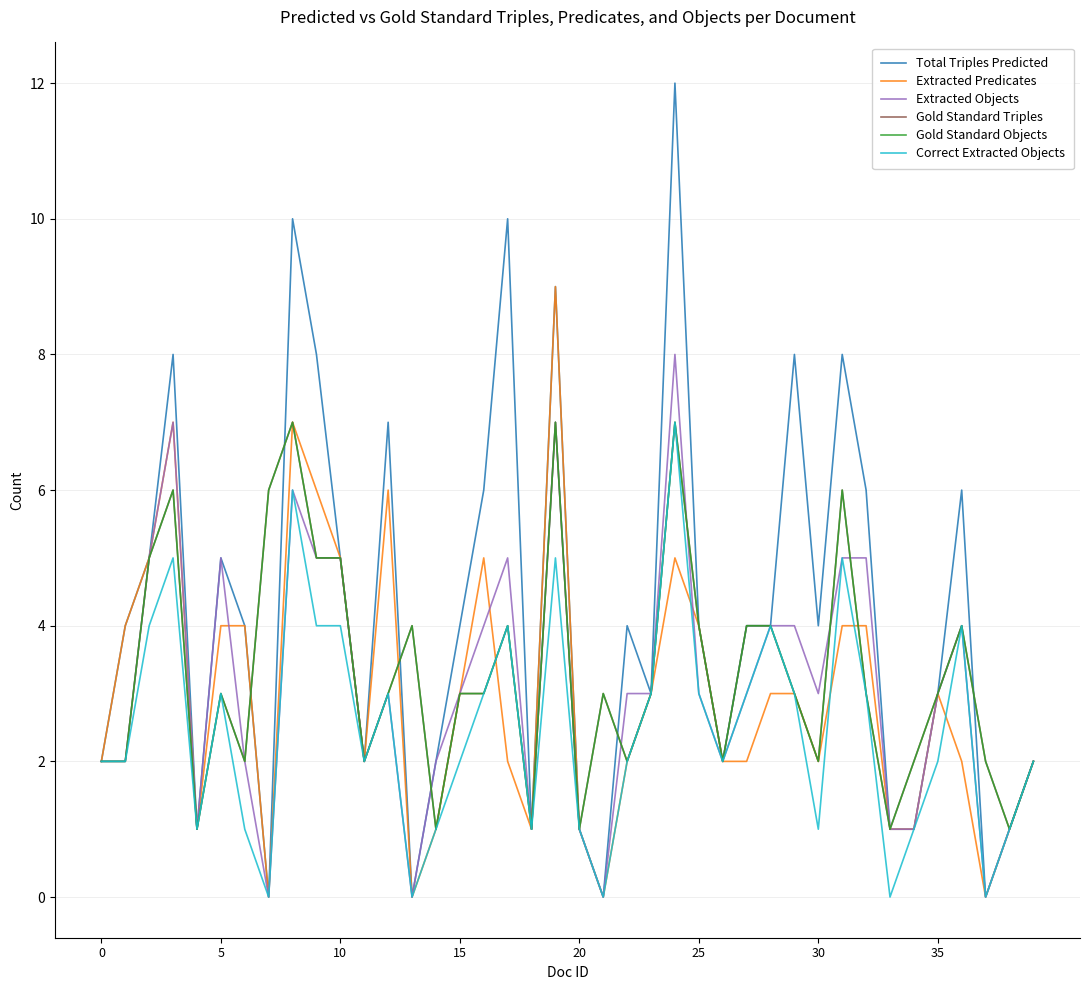

What are all the series names shown in the legend?

Total Triples Predicted, Extracted Predicates, Extracted Objects, Gold Standard Triples, Gold Standard Objects, Correct Extracted Objects